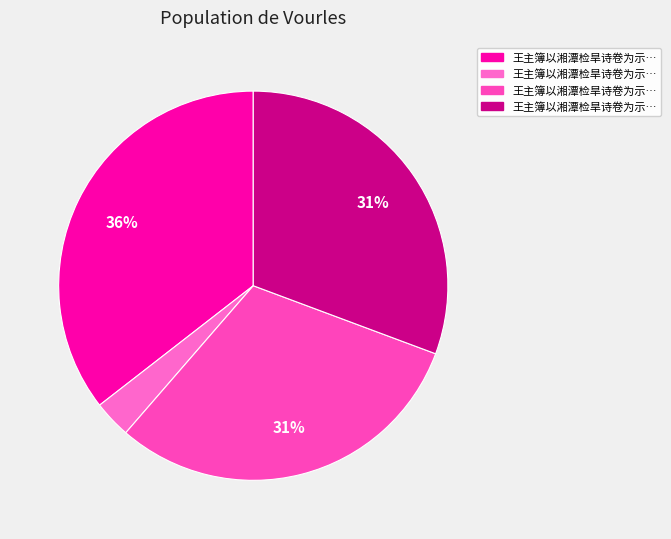

How many segments does this pie chart have?

4